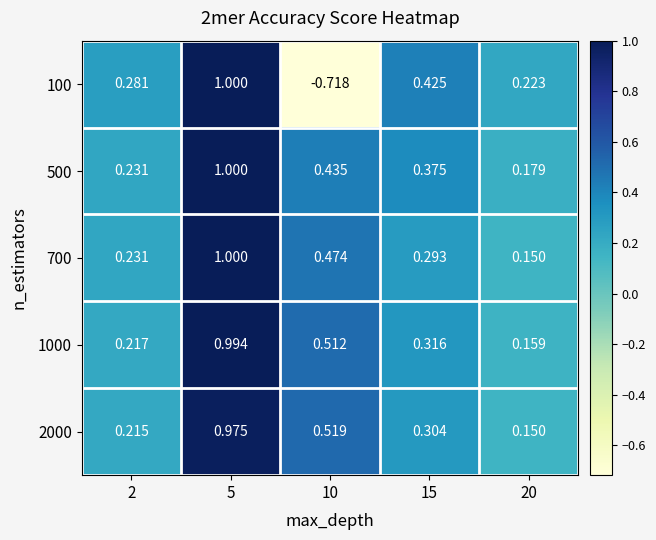

Is the value of 100 at 10 greater than the value of 500 at 10?

No